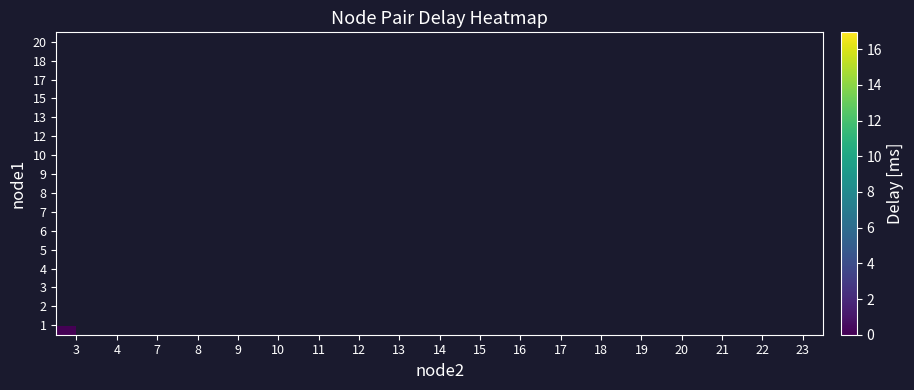

Is the value of 20 at 21 greater than the value of 1 at 16?

No